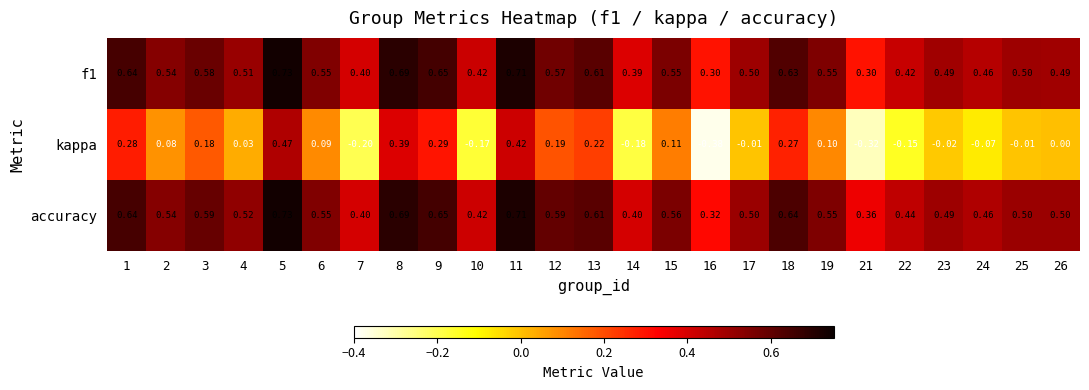

Which series has the widest spread of values?

kappa